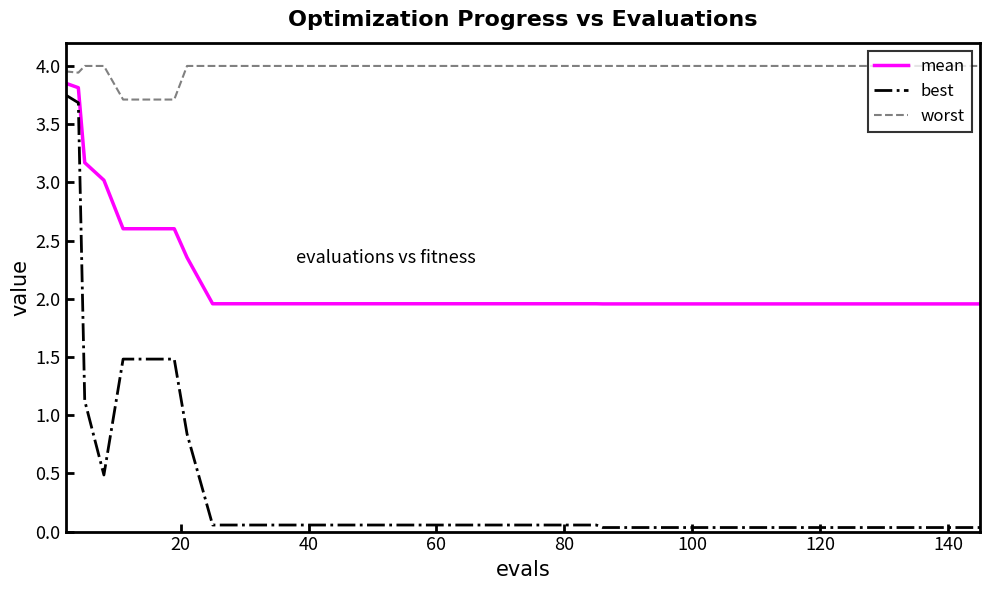

True or false: best and worst cross at least once.

False